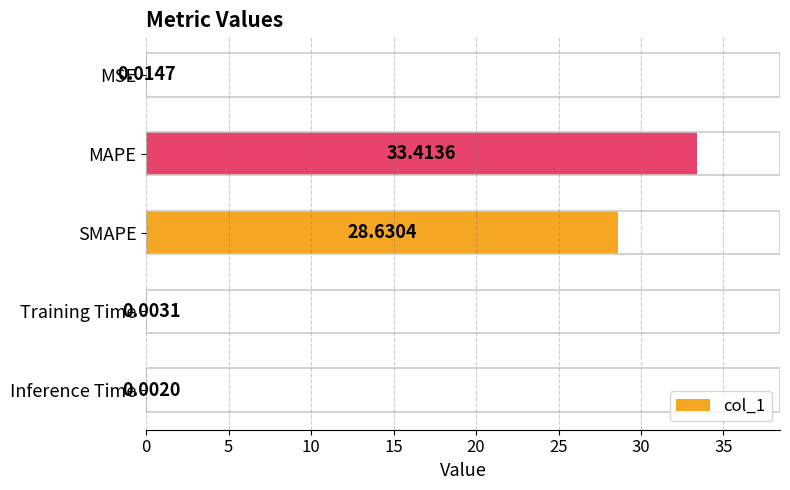

Which category has the highest value across all series?

MAPE